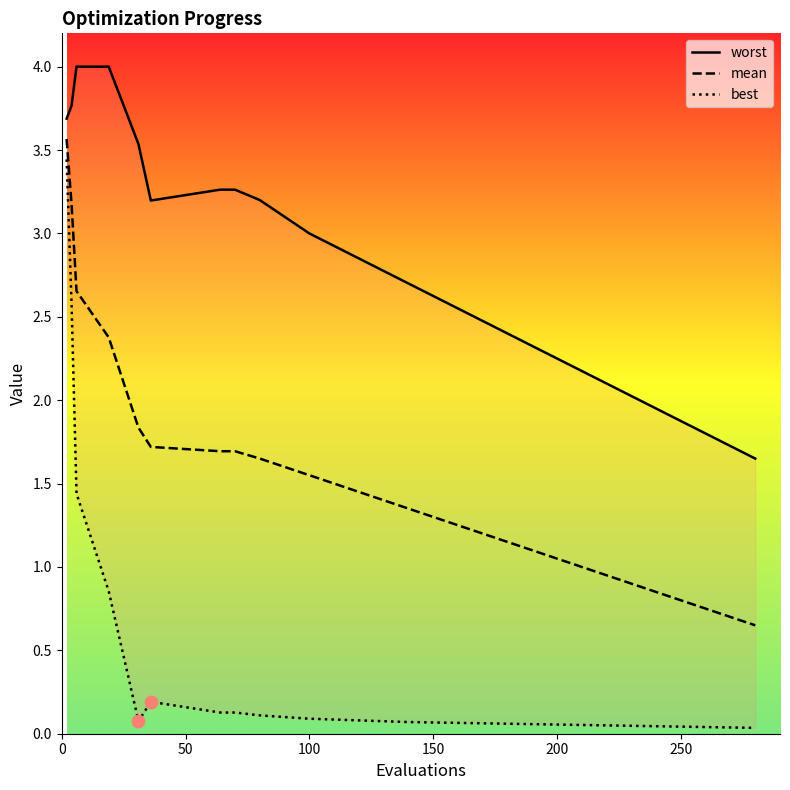

Which series contains the highest Y value?

worst